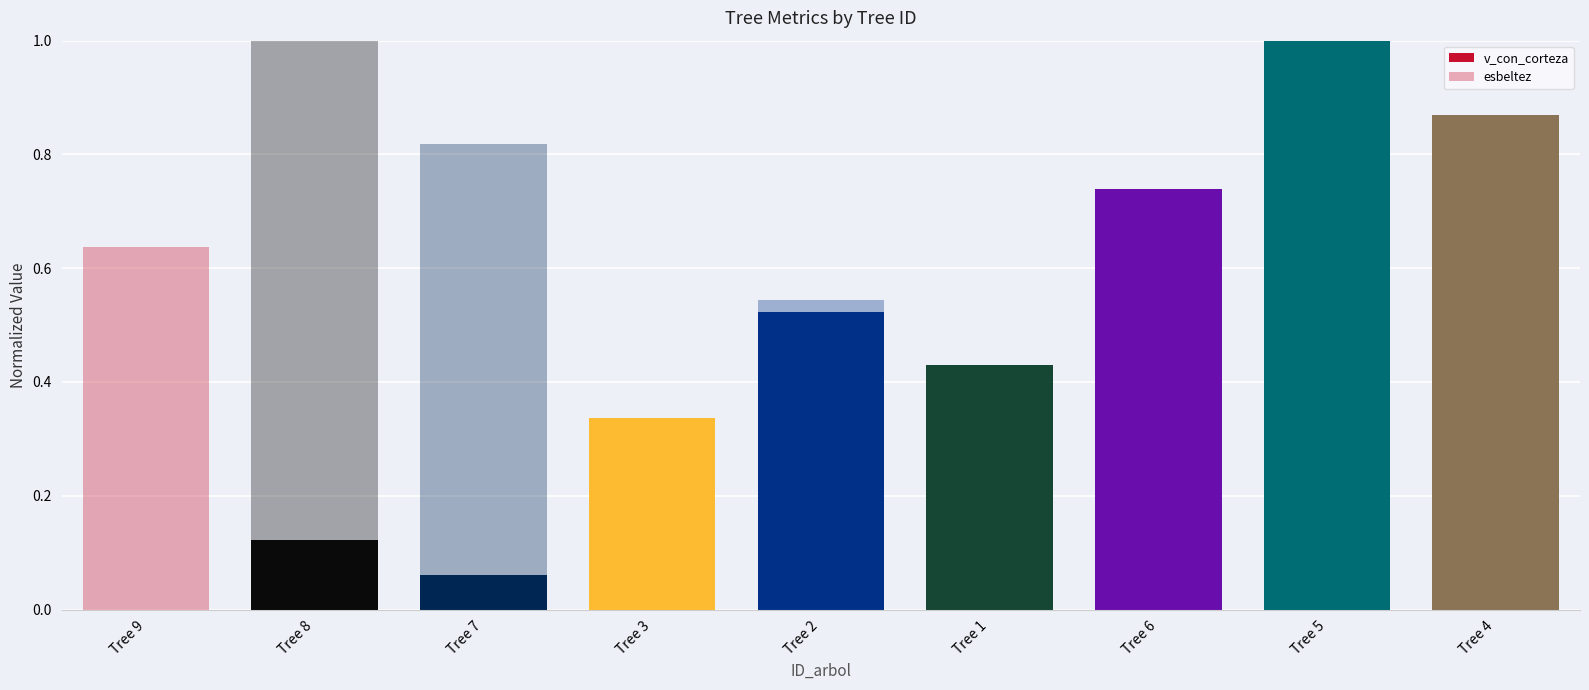

At which category is the sum across all series the highest?

Tree 5